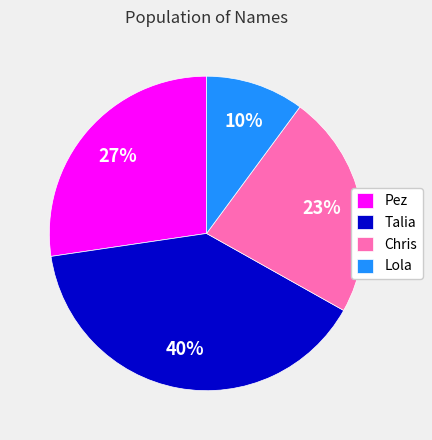

To the nearest percent, what is the combined percentage of Chris and Talia?

63%